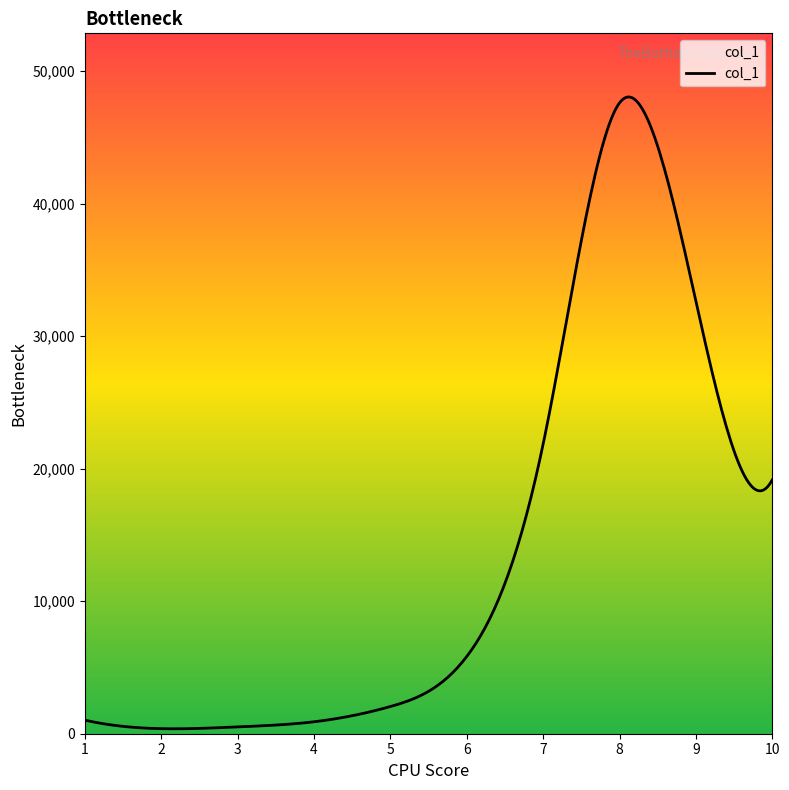

What is the greatest value displayed?

48035.8